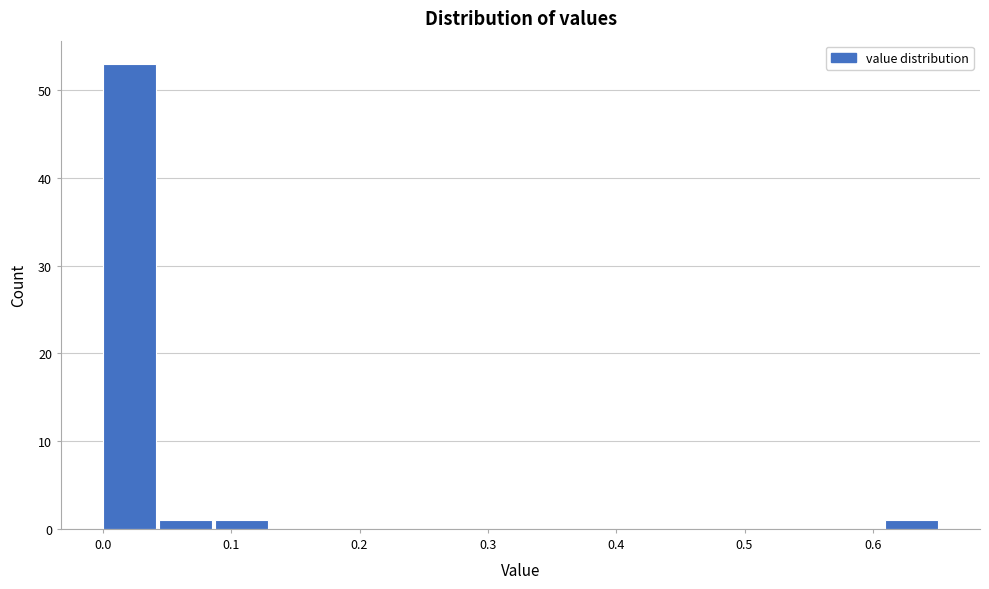

Reading left to right, transcribe this chart: for each bar, give the range it covers on the x-axis and its height. Neither the bar edges nor the heights are printed on the chart, so give them approximately, as read against the axes.

0.00 to 0.04: 53
0.04 to 0.09: 1
0.09 to 0.13: 1
0.13 to 0.17: 0
0.17 to 0.22: 0
0.22 to 0.26: 0
0.26 to 0.30: 0
0.30 to 0.35: 0
0.35 to 0.39: 0
0.39 to 0.44: 0
0.44 to 0.48: 0
0.48 to 0.52: 0
0.52 to 0.57: 0
0.57 to 0.61: 0
0.61 to 0.65: 1